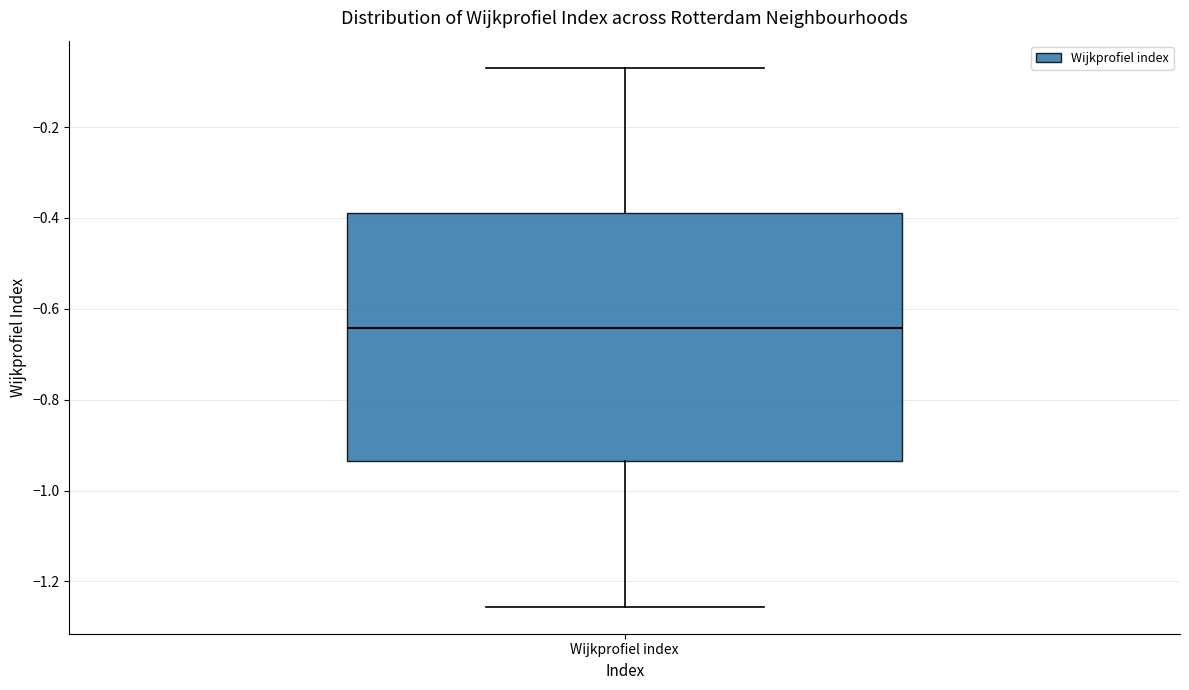

Where does the lower whisker of the box for Wijkprofiel index end on the y-axis? The values are not printed on the chart, so give them approximately, as read against the axis.

-1.26